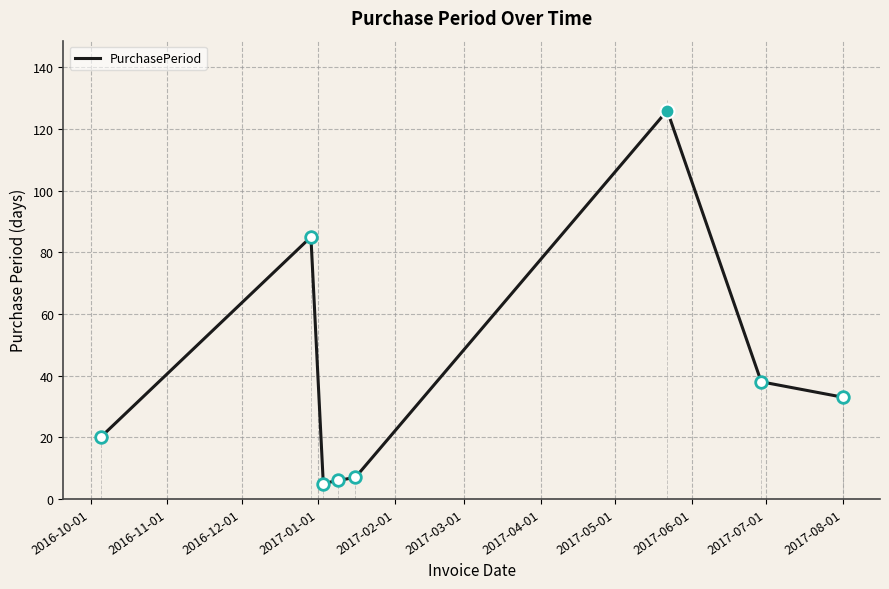

What is the average value?

40